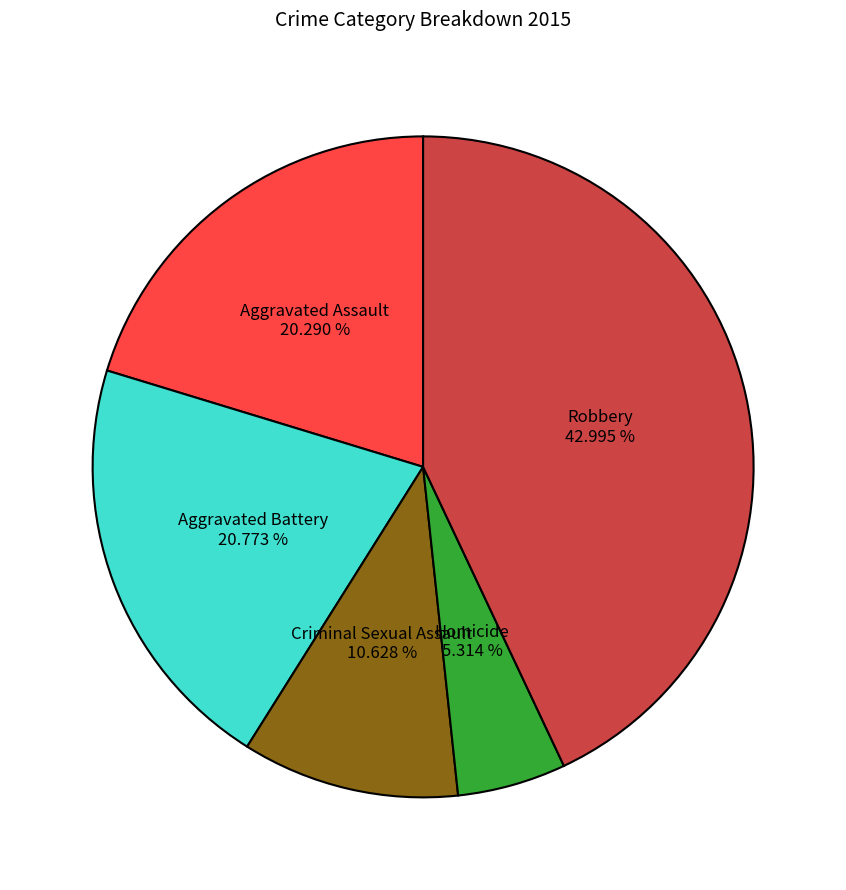

Is there any slice that represents more than half of the pie?

No